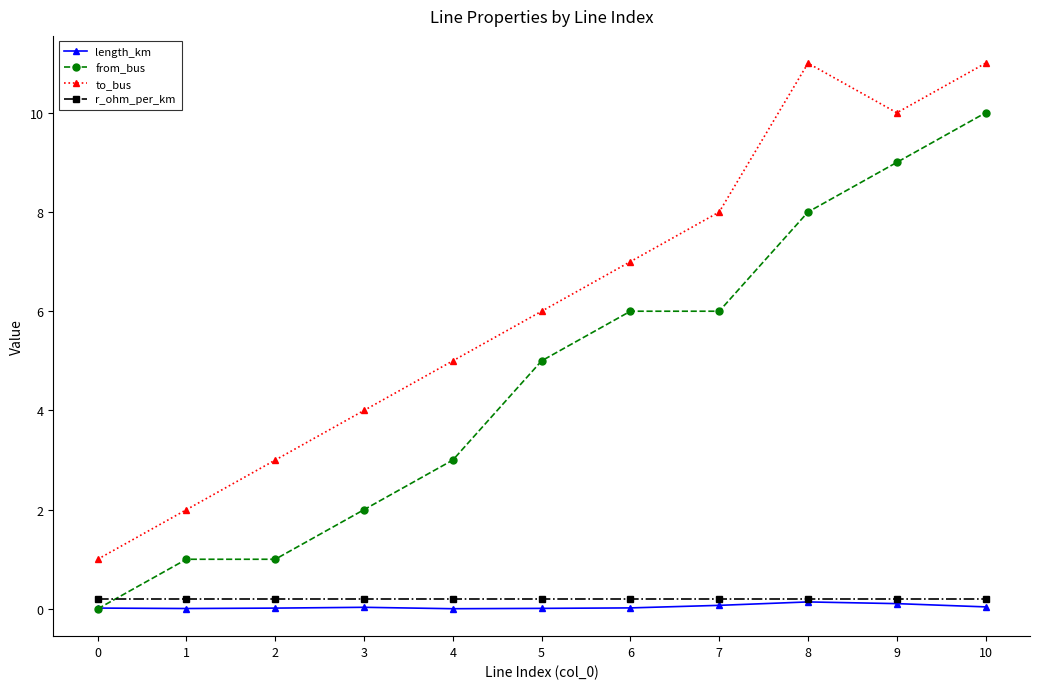

How many to_bus values are between 3 and 10?

7